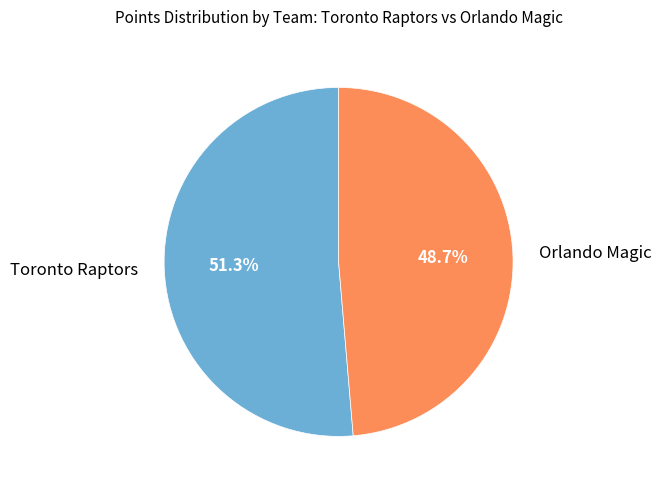

Which slice represents more than half of the pie?

Toronto Raptors